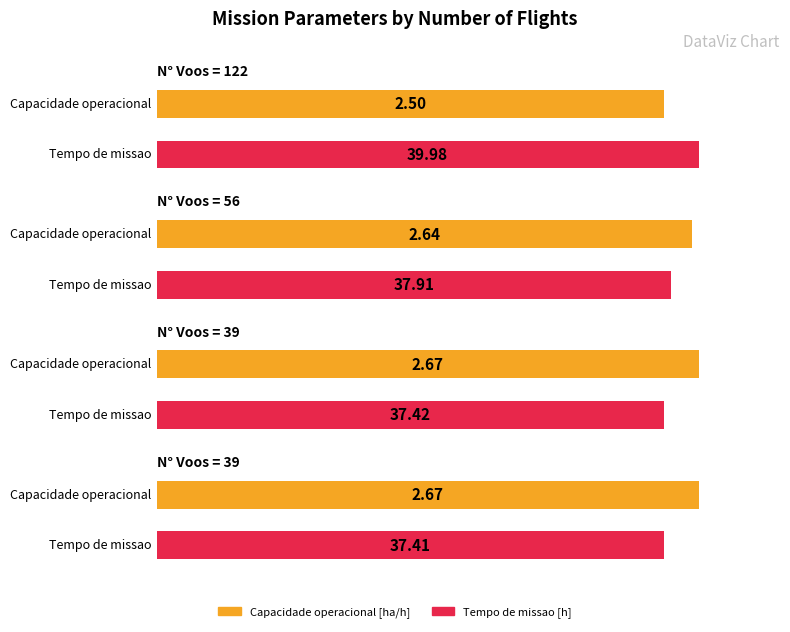

Which has a higher value, 39 or 39?

39